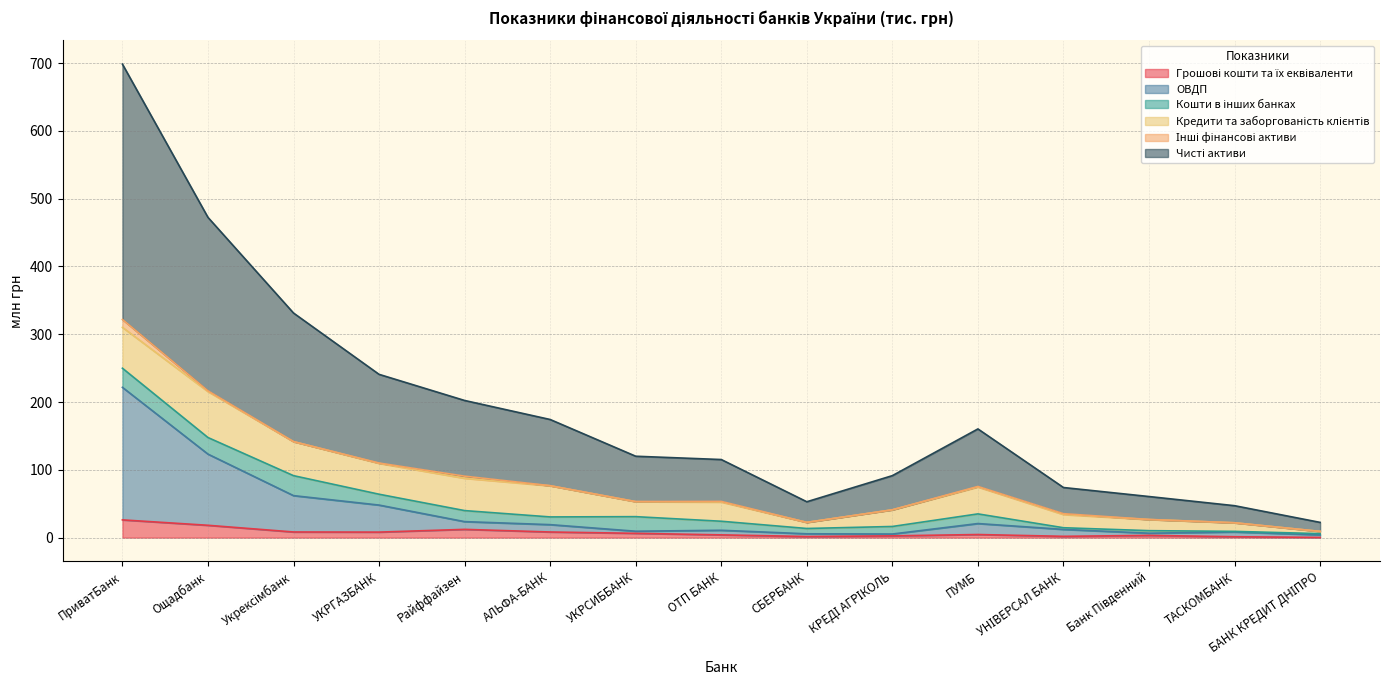

What is the total value across all series at Райффайзен?

202.3